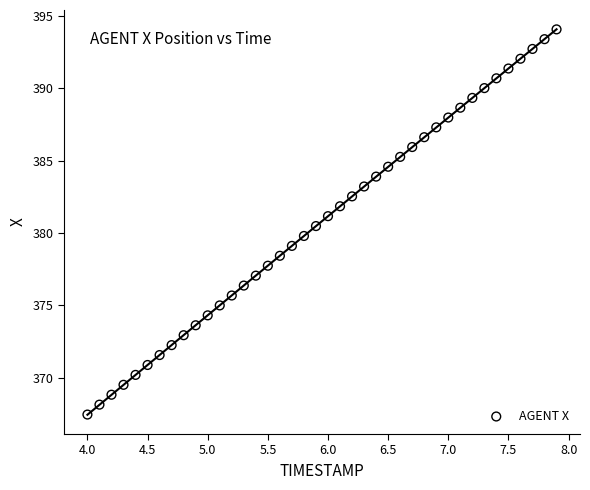

What is the range of Y values (max minus min)?

26.6